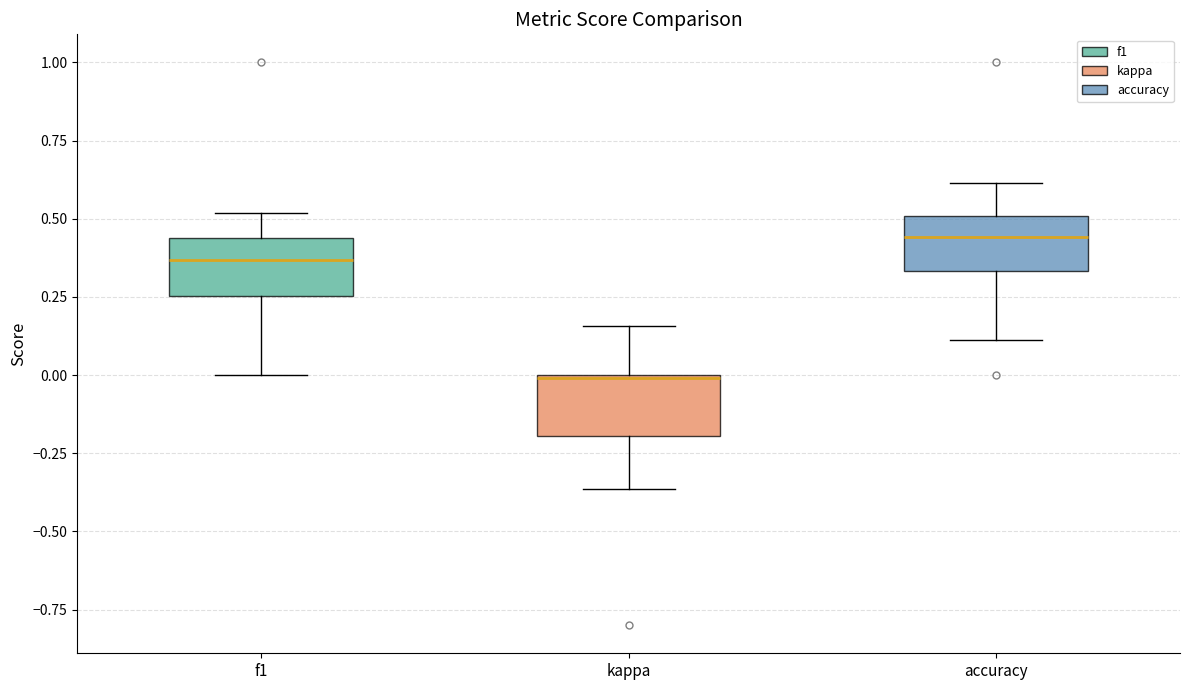

Where is the upper edge of the box for kappa on the y-axis? The values are not printed on the chart, so give them approximately, as read against the axis.

0.00